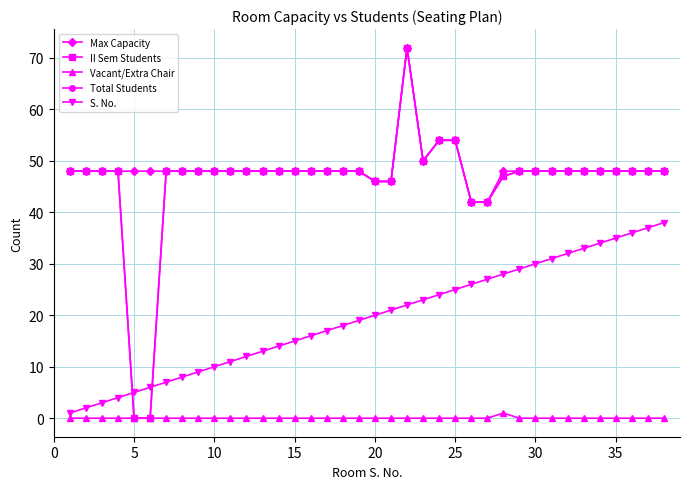

What is the sum of all Vacant/Extra Chair values?

1